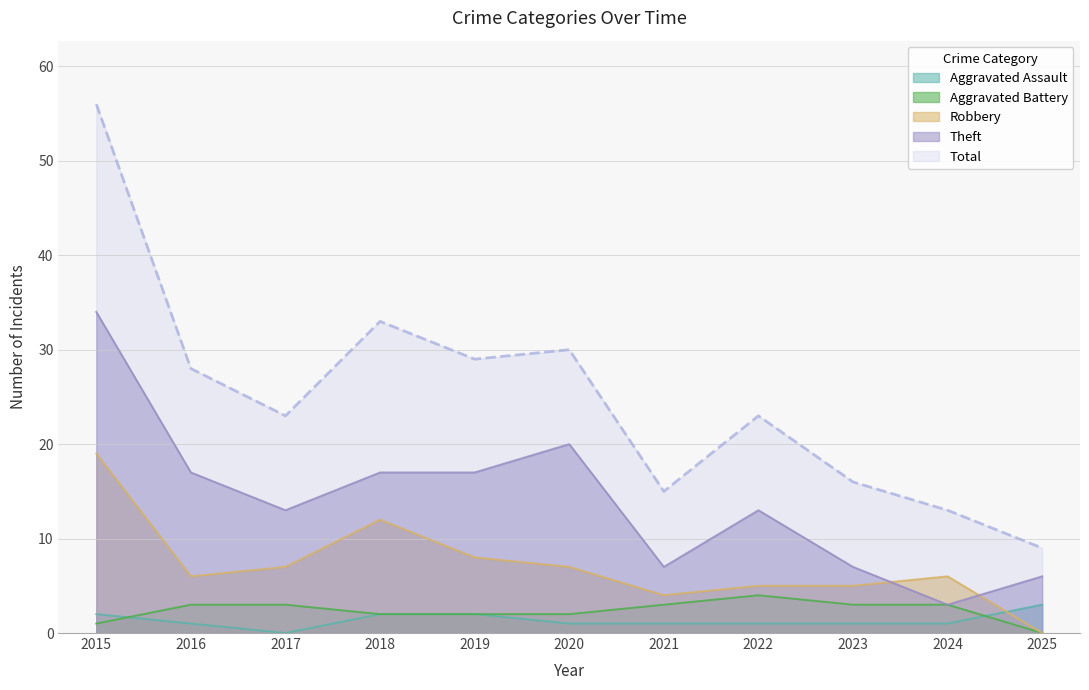

Rank the series by their maximum value, from lowest to highest.

Aggravated Assault, Aggravated Battery, Robbery, Theft, Total